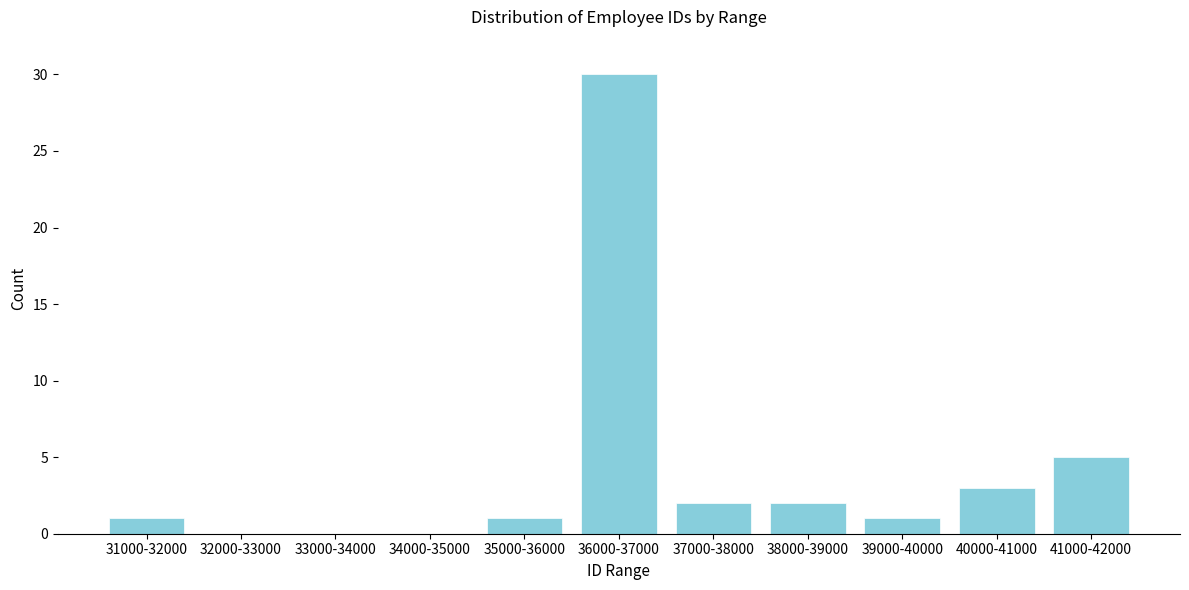

Reading left to right, transcribe all the data shown in this chart.

31000-32000=1	32000-33000=0	33000-34000=0	34000-35000=0	35000-36000=1	36000-37000=30	37000-38000=2	38000-39000=2	39000-40000=1	40000-41000=3	41000-42000=5